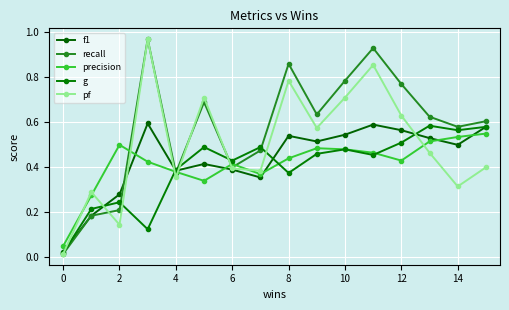

True or false: precision has more than 0 points higher than both neighbors.

True